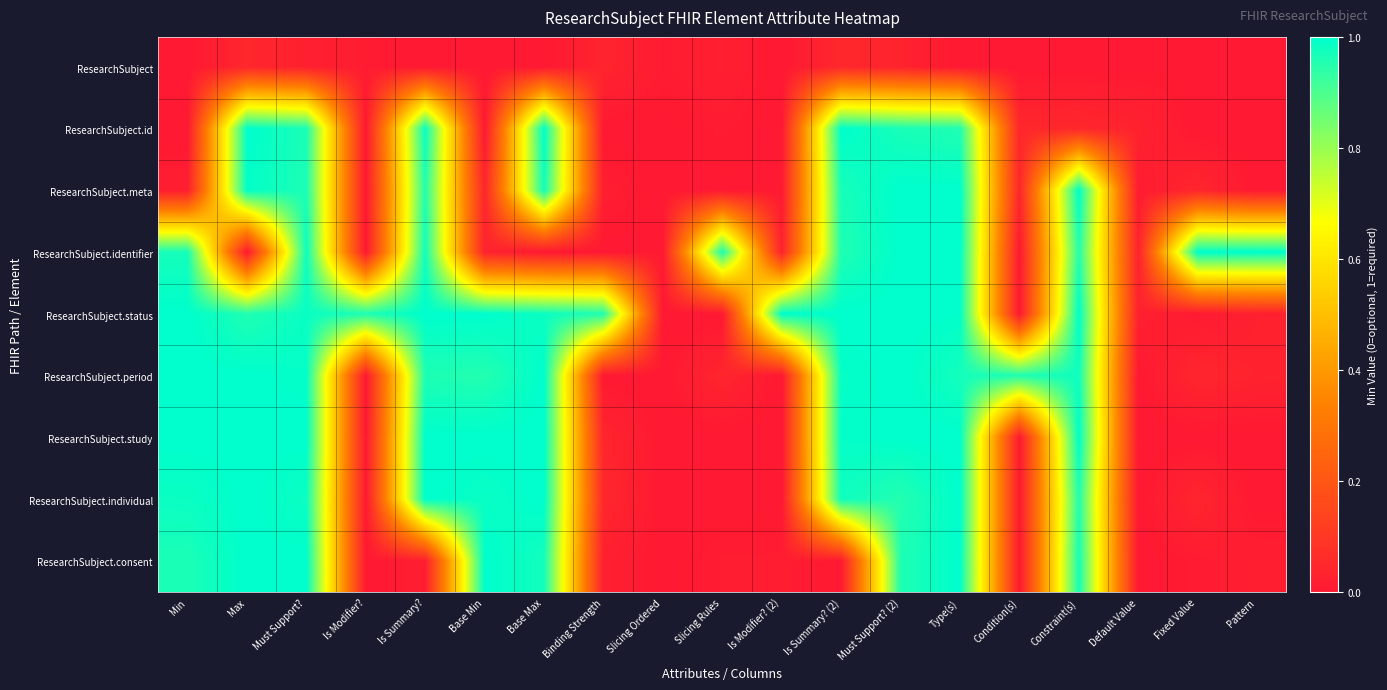

Reading left to right, what are all the values shown in this chart?

ResearchSubject: Min=0.0	Max=0.0	Must Support?=0.0	Is Modifier?=0.0	Is Summary?=0.0	Base Min=0.0	Base Max=0.0	Binding Strength=0.0	Slicing Ordered=0.0	Slicing Rules=0.0	Is Modifier? (2)=0.0	Is Summary? (2)=0.0	Must Support? (2)=0.0	Type(s)=0.0	Condition(s)=0.0	Constraint(s)=0.0	Default Value=0.0	Fixed Value=0.0	Pattern=0.0
ResearchSubject.id: Min=0.0	Max=1.0	Must Support?=1.0	Is Modifier?=0.0	Is Summary?=1.0	Base Min=0.0	Base Max=1.0	Binding Strength=0.0	Slicing Ordered=0.0	Slicing Rules=0.0	Is Modifier? (2)=0.0	Is Summary? (2)=1.0	Must Support? (2)=1.0	Type(s)=1.0	Condition(s)=0.0	Constraint(s)=0.0	Default Value=0.0	Fixed Value=0.0	Pattern=0.0
ResearchSubject.meta: Min=0.0	Max=1.0	Must Support?=1.0	Is Modifier?=0.0	Is Summary?=1.0	Base Min=0.0	Base Max=1.0	Binding Strength=0.0	Slicing Ordered=0.0	Slicing Rules=0.0	Is Modifier? (2)=0.0	Is Summary? (2)=1.0	Must Support? (2)=1.0	Type(s)=1.0	Condition(s)=0.0	Constraint(s)=1.0	Default Value=0.0	Fixed Value=0.0	Pattern=0.0
ResearchSubject.identifier: Min=1.0	Max=0.0	Must Support?=1.0	Is Modifier?=0.0	Is Summary?=1.0	Base Min=0.0	Base Max=0.0	Binding Strength=0.0	Slicing Ordered=0.0	Slicing Rules=1.0	Is Modifier? (2)=0.0	Is Summary? (2)=1.0	Must Support? (2)=1.0	Type(s)=1.0	Condition(s)=0.0	Constraint(s)=1.0	Default Value=0.0	Fixed Value=1.0	Pattern=1.0
ResearchSubject.status: Min=1.0	Max=1.0	Must Support?=1.0	Is Modifier?=1.0	Is Summary?=1.0	Base Min=1.0	Base Max=1.0	Binding Strength=1.0	Slicing Ordered=0.0	Slicing Rules=0.0	Is Modifier? (2)=1.0	Is Summary? (2)=1.0	Must Support? (2)=1.0	Type(s)=1.0	Condition(s)=0.0	Constraint(s)=1.0	Default Value=0.0	Fixed Value=0.0	Pattern=0.0
ResearchSubject.period: Min=1.0	Max=1.0	Must Support?=1.0	Is Modifier?=0.0	Is Summary?=1.0	Base Min=1.0	Base Max=1.0	Binding Strength=0.0	Slicing Ordered=0.0	Slicing Rules=0.0	Is Modifier? (2)=0.0	Is Summary? (2)=1.0	Must Support? (2)=1.0	Type(s)=1.0	Condition(s)=1.0	Constraint(s)=1.0	Default Value=0.0	Fixed Value=0.0	Pattern=0.0
ResearchSubject.study: Min=1.0	Max=1.0	Must Support?=1.0	Is Modifier?=0.0	Is Summary?=1.0	Base Min=1.0	Base Max=1.0	Binding Strength=0.0	Slicing Ordered=0.0	Slicing Rules=0.0	Is Modifier? (2)=0.0	Is Summary? (2)=1.0	Must Support? (2)=1.0	Type(s)=1.0	Condition(s)=0.0	Constraint(s)=1.0	Default Value=0.0	Fixed Value=0.0	Pattern=0.0
ResearchSubject.individual: Min=1.0	Max=1.0	Must Support?=1.0	Is Modifier?=0.0	Is Summary?=1.0	Base Min=1.0	Base Max=1.0	Binding Strength=0.0	Slicing Ordered=0.0	Slicing Rules=0.0	Is Modifier? (2)=0.0	Is Summary? (2)=1.0	Must Support? (2)=1.0	Type(s)=1.0	Condition(s)=0.0	Constraint(s)=1.0	Default Value=0.0	Fixed Value=0.0	Pattern=0.0
ResearchSubject.consent: Min=1.0	Max=1.0	Must Support?=1.0	Is Modifier?=0.0	Is Summary?=0.0	Base Min=1.0	Base Max=1.0	Binding Strength=0.0	Slicing Ordered=0.0	Slicing Rules=0.0	Is Modifier? (2)=0.0	Is Summary? (2)=0.0	Must Support? (2)=1.0	Type(s)=1.0	Condition(s)=0.0	Constraint(s)=1.0	Default Value=0.0	Fixed Value=0.0	Pattern=0.0